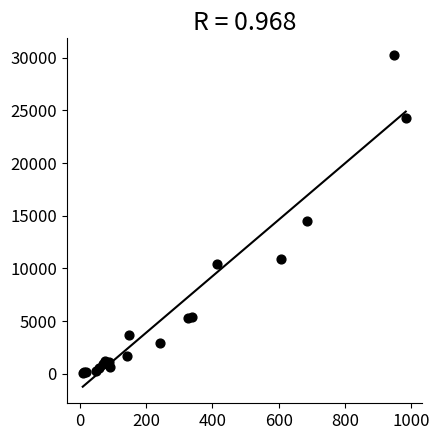

What Y value in the scatter plot is closest to 15178?

14509